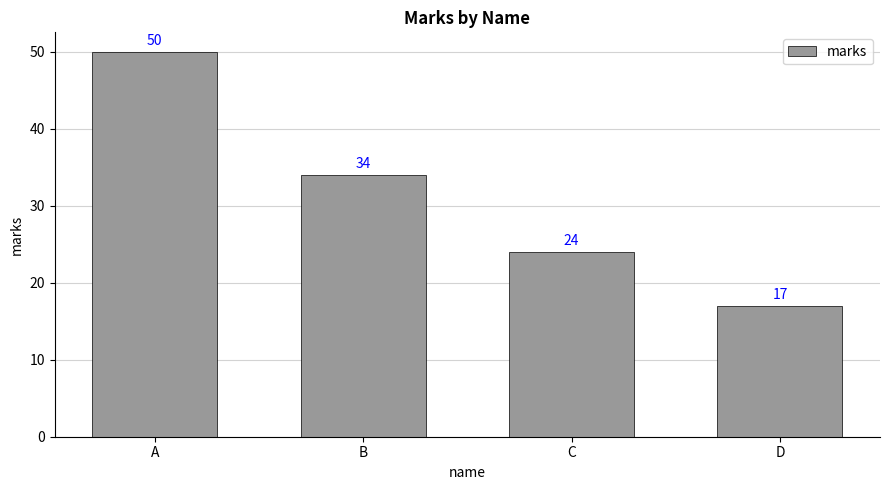

What is the ratio of the value at D to the value at A?

0.3